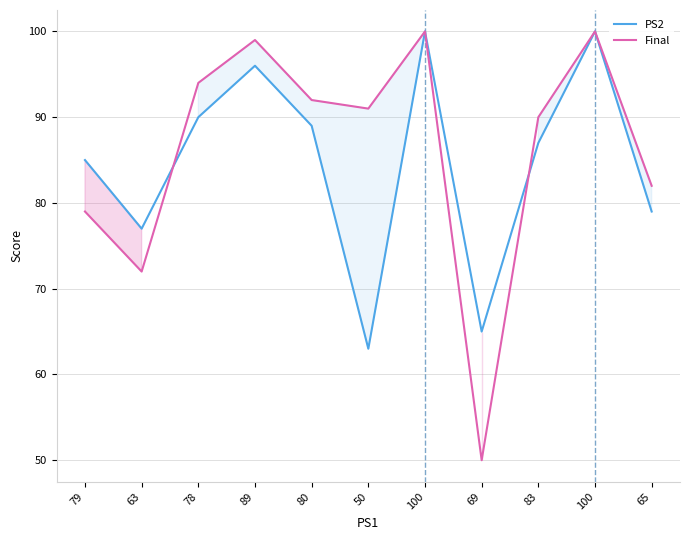

The value of PS2 at 69 is 16. True or false?

False